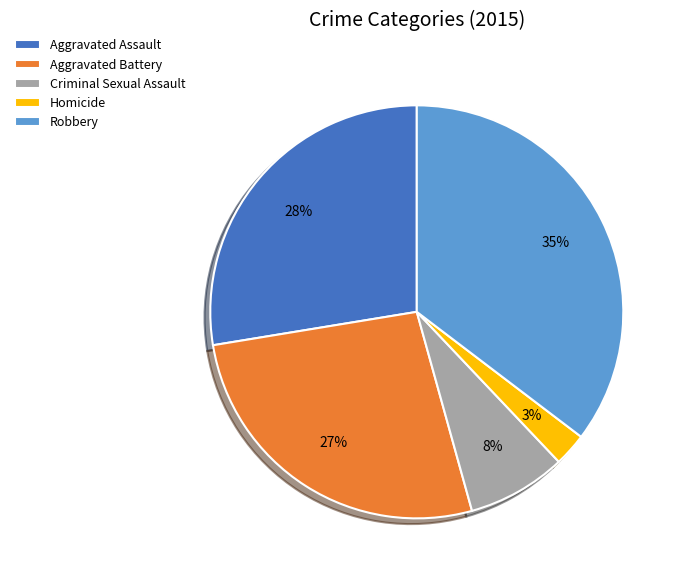

Rank the categories by value from highest to lowest.

Robbery, Aggravated Assault, Aggravated Battery, Criminal Sexual Assault, Homicide